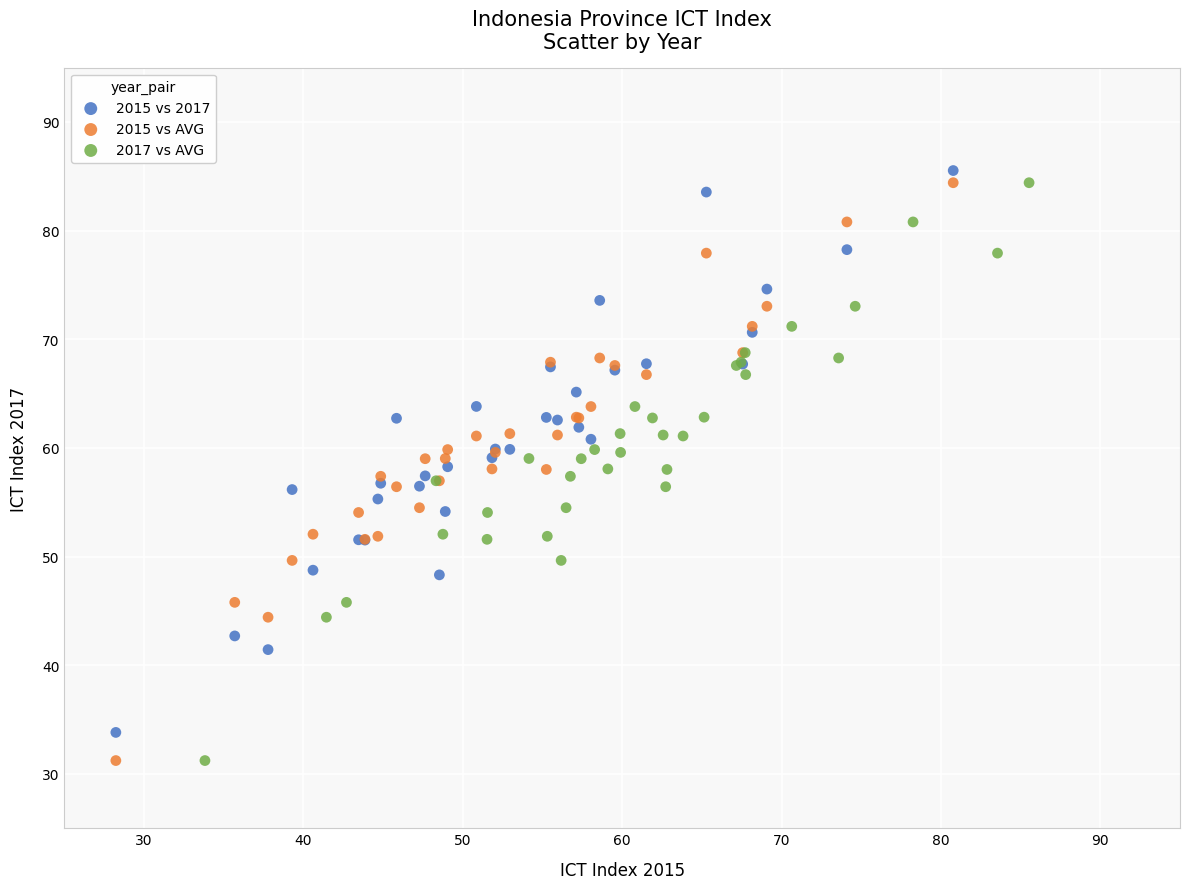

Which series contains the highest Y value?

2015 vs 2017